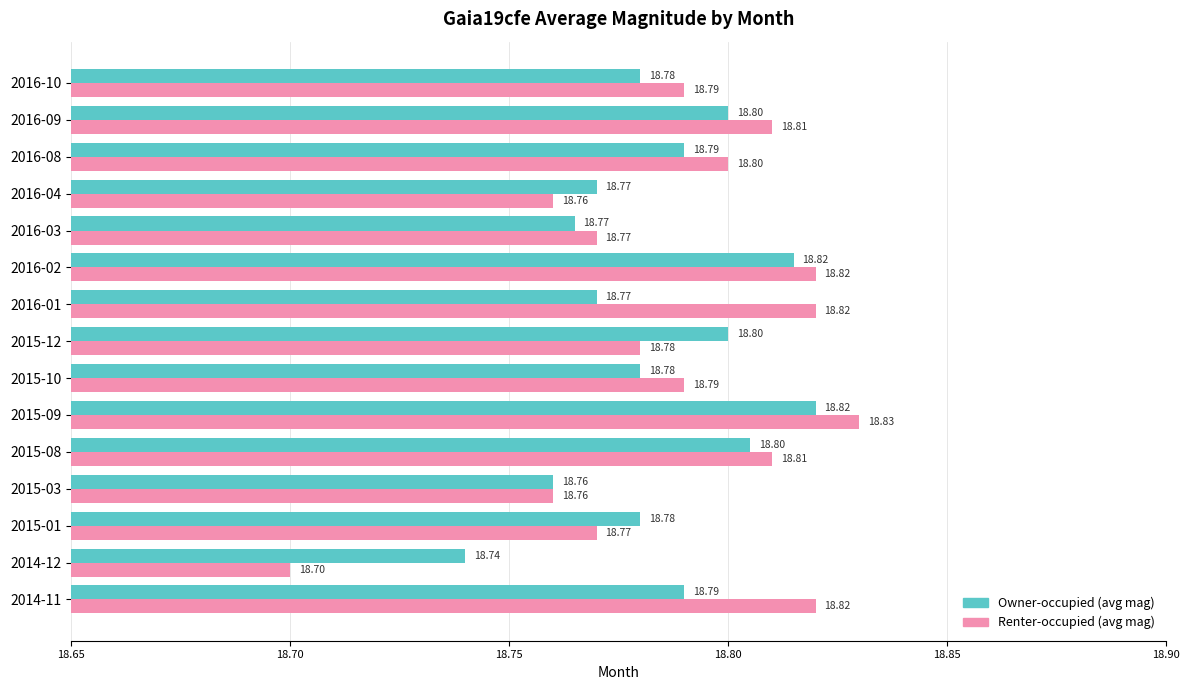

What is the sum of the Renter-occupied (avg mag) values at 2015-10 and 2015-09?

37.6